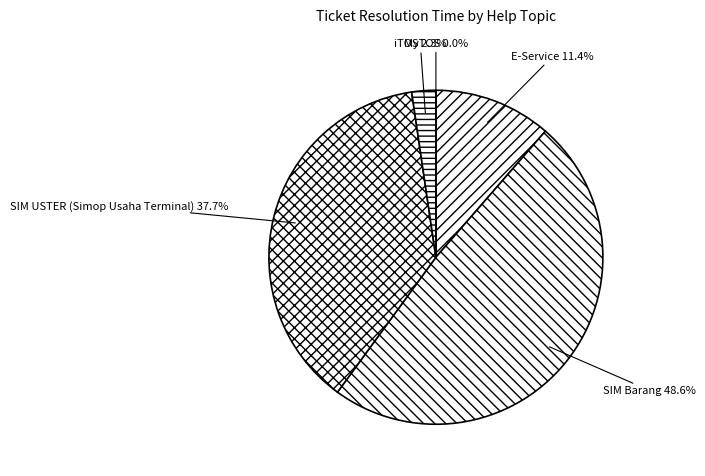

Which category has the smallest portion of the pie?

10